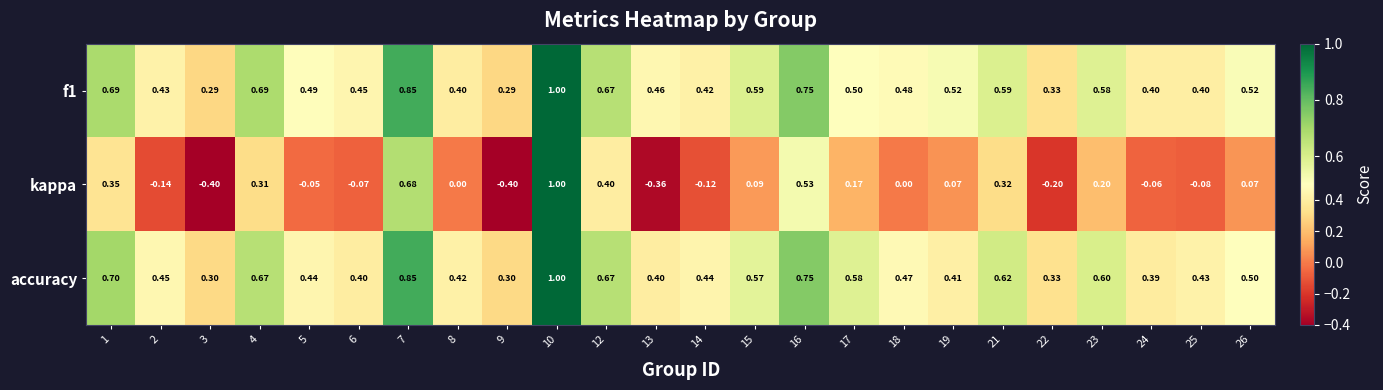

Which series has the widest spread of values?

kappa